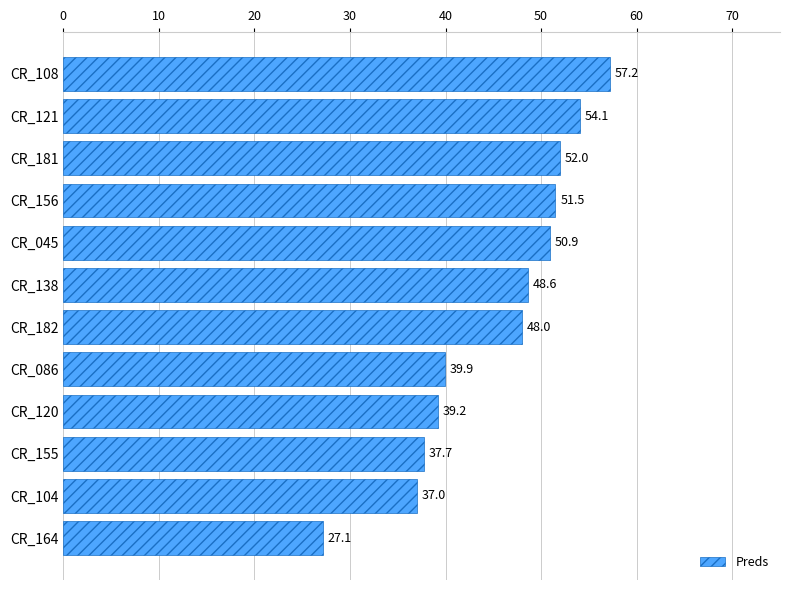

What is the greatest value displayed?

57.2